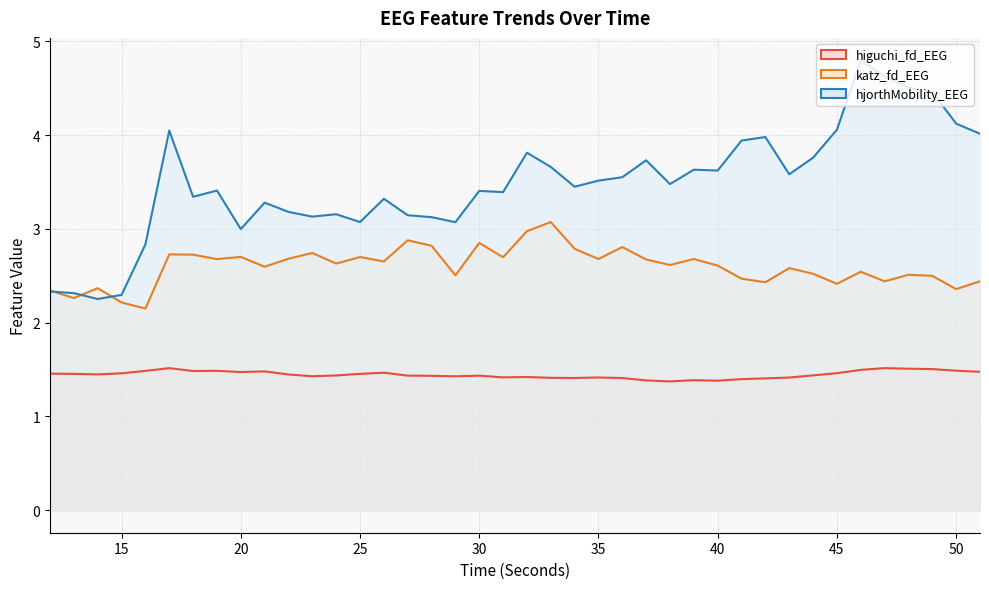

Is it true that katz_fd_EEG equals 2.7 at 17?

True